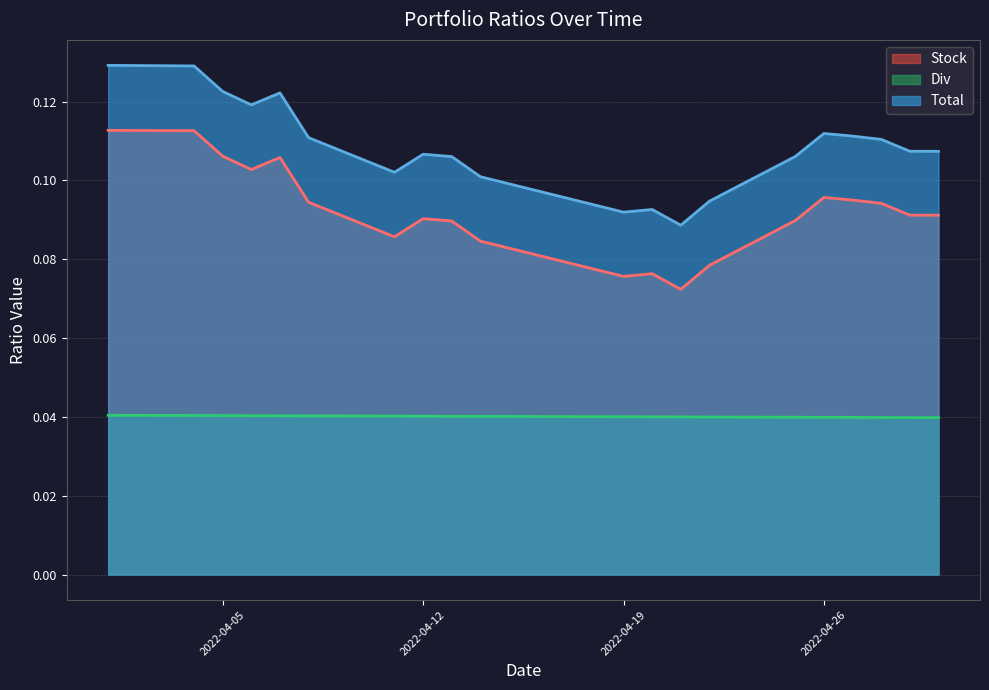

What is the value of the Stock point at the 8th from the left?

0.1